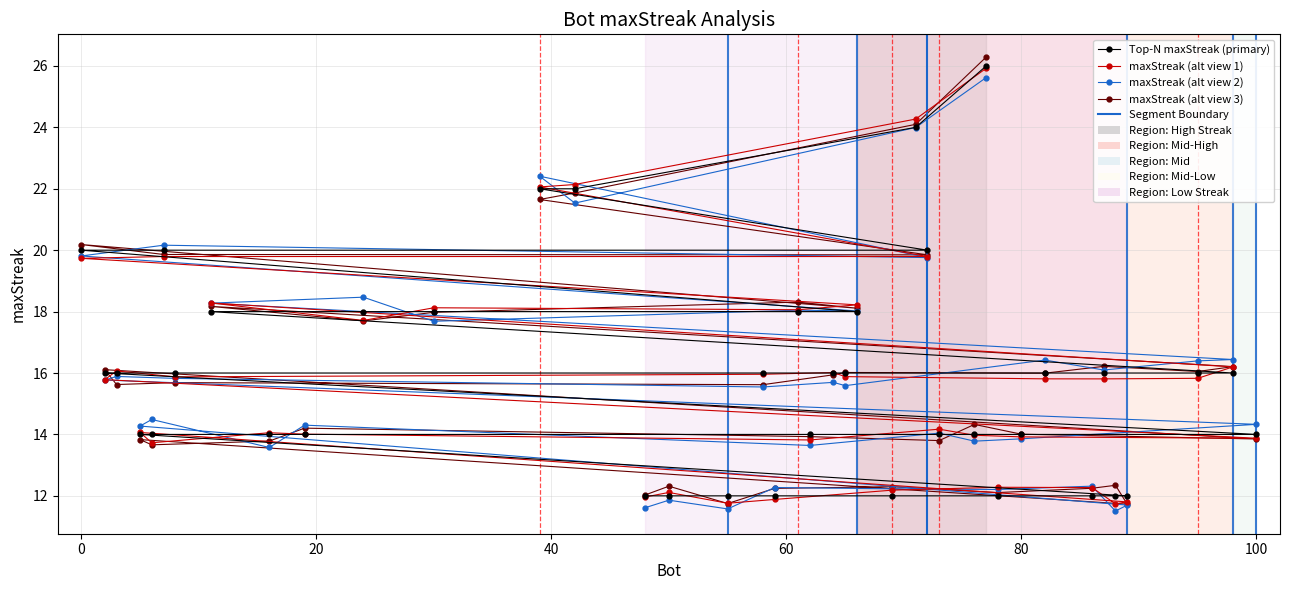

How many values are below 16?

18